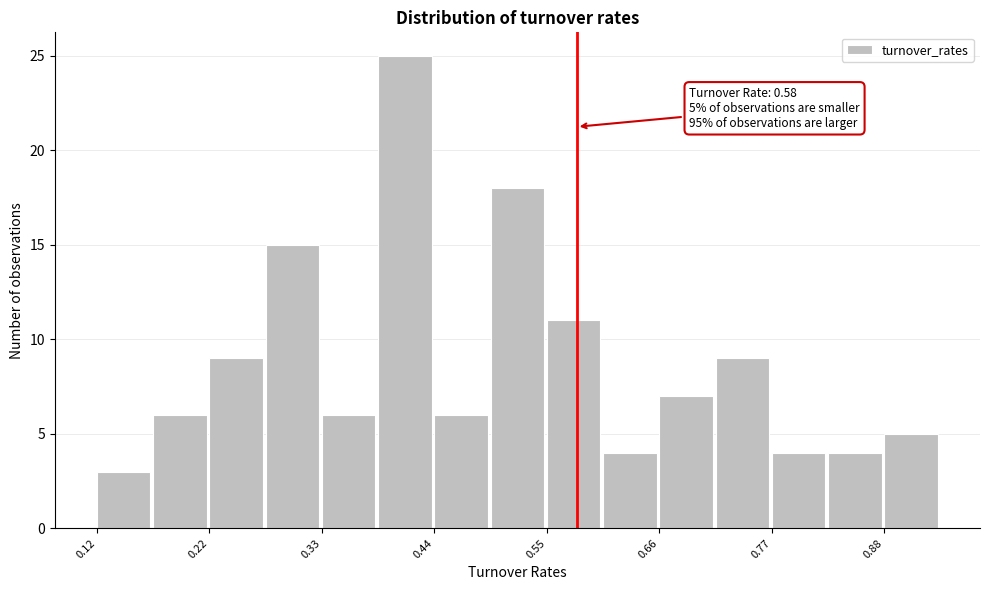

Around what value on the x-axis is the tallest bar? Give the approximate position of its centre, as read against the axis.

0.42